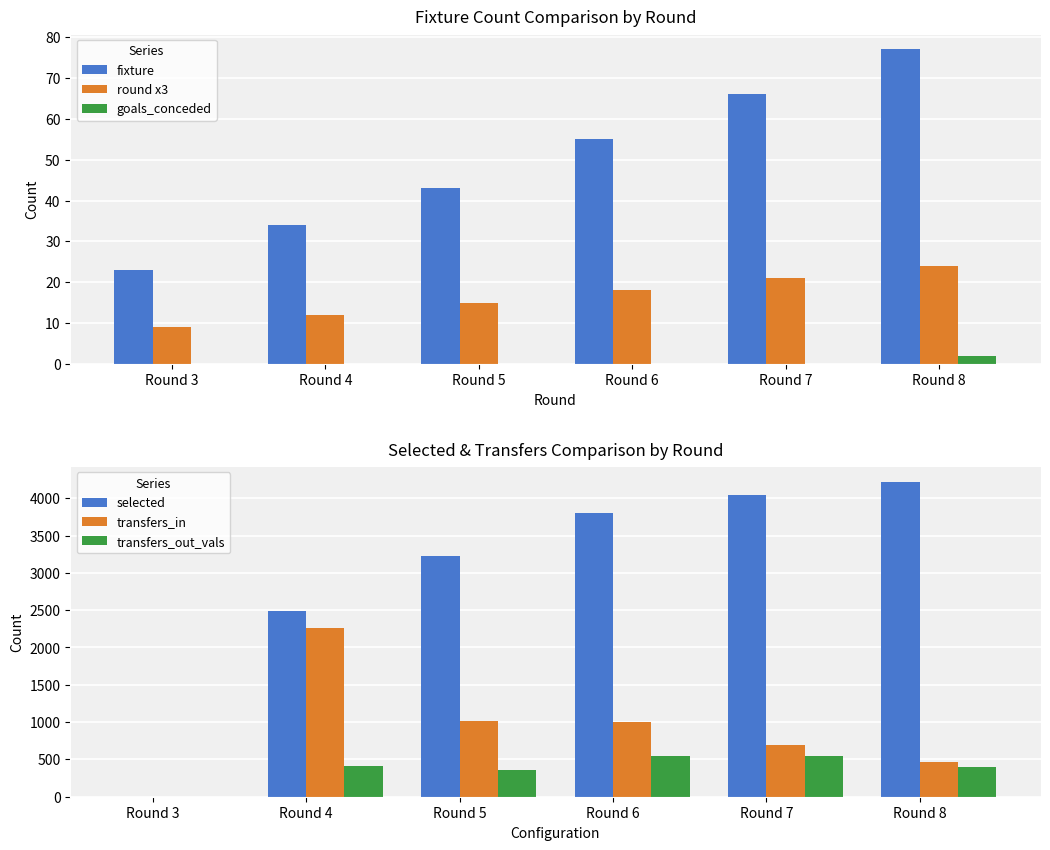

How many positive values does the transfers_in series have?

5